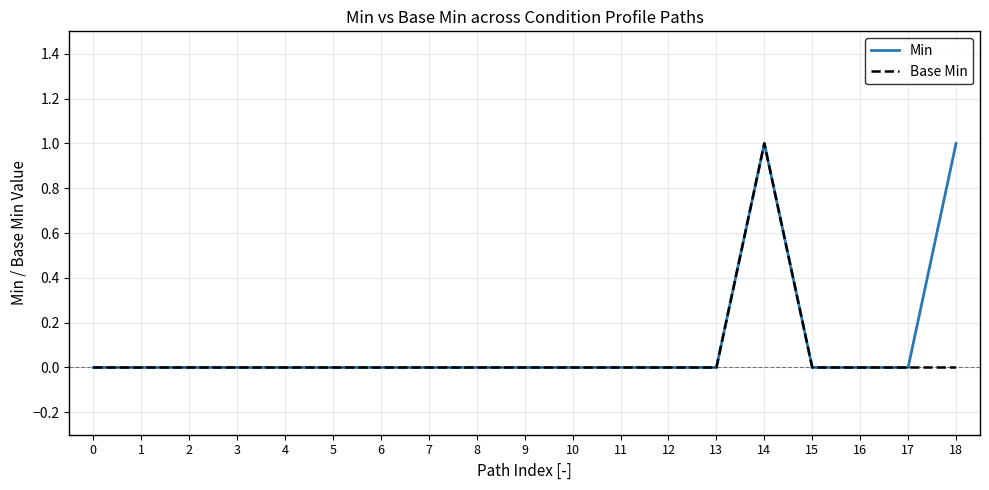

Is the value of Base Min at 14 greater than the value of Min at 17?

Yes